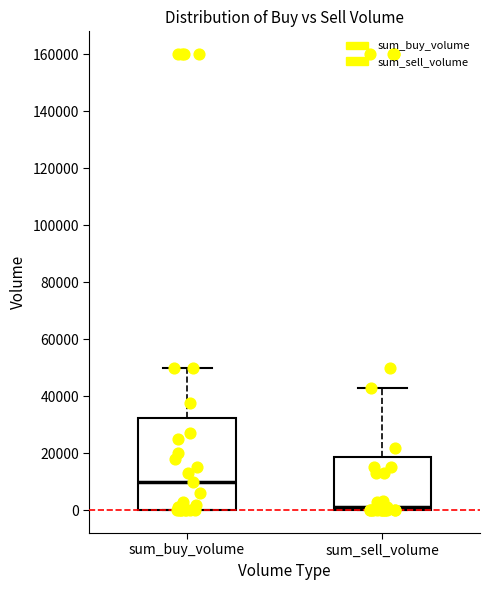

Where does the median line of the box for sum_sell_volume sit on the y-axis? The values are not printed on the chart, so give them approximately, as read against the axis.

2000